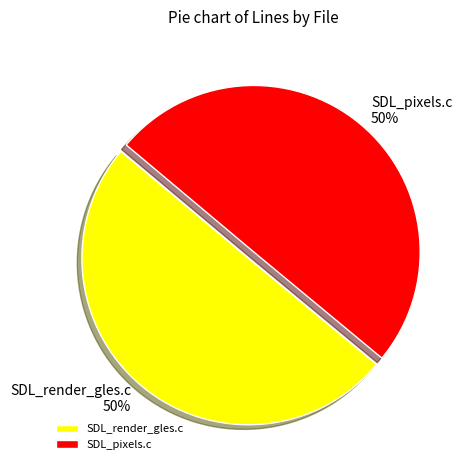

Is it true that SDL_pixels.c is 35% of the pie?

False